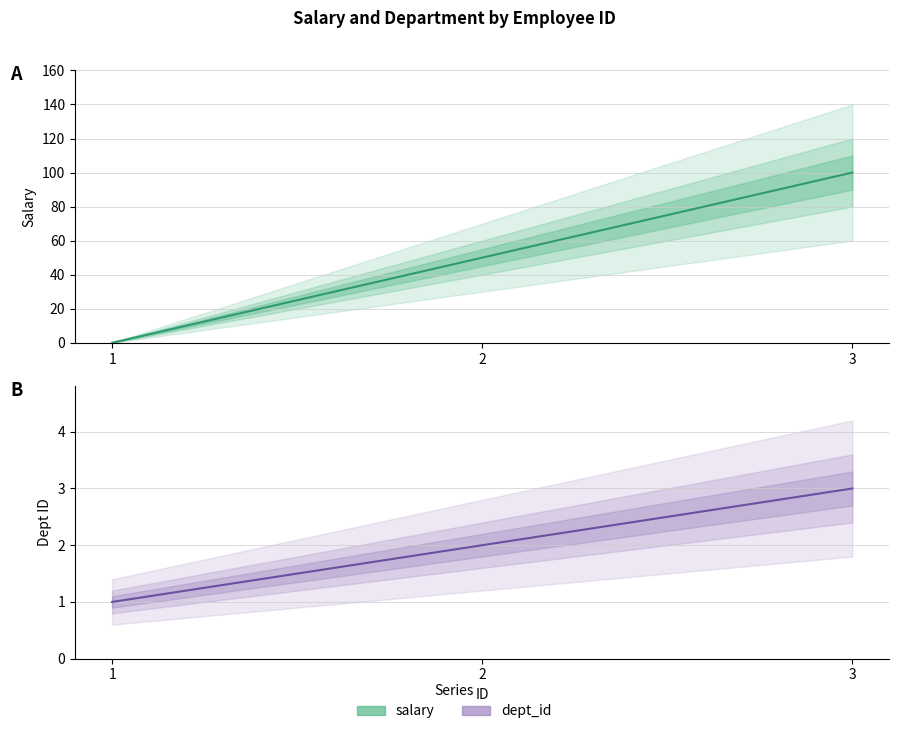

What is the maximum value shown in the chart?

100